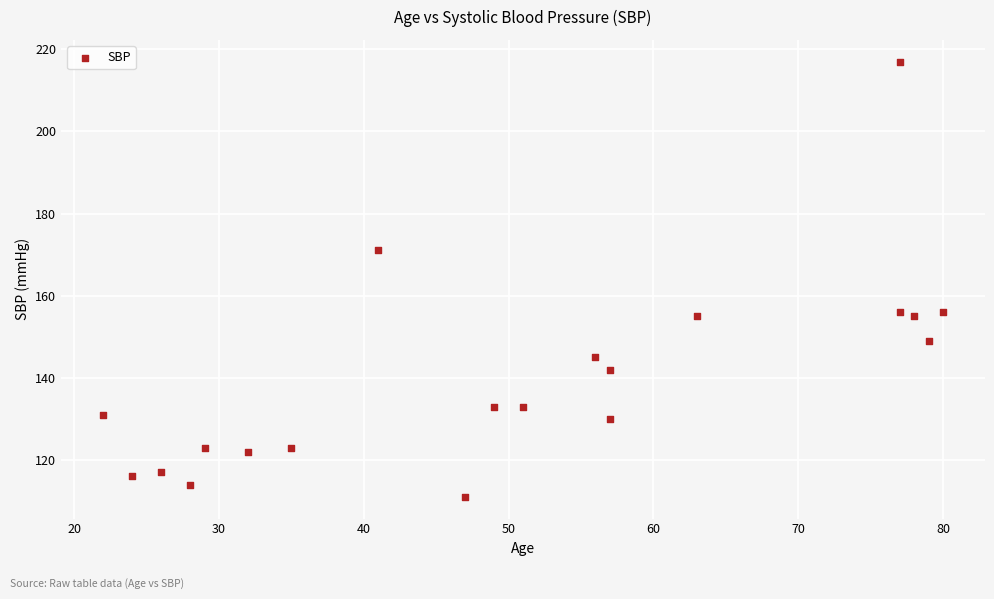

What is the range of X values (max minus min)?

58